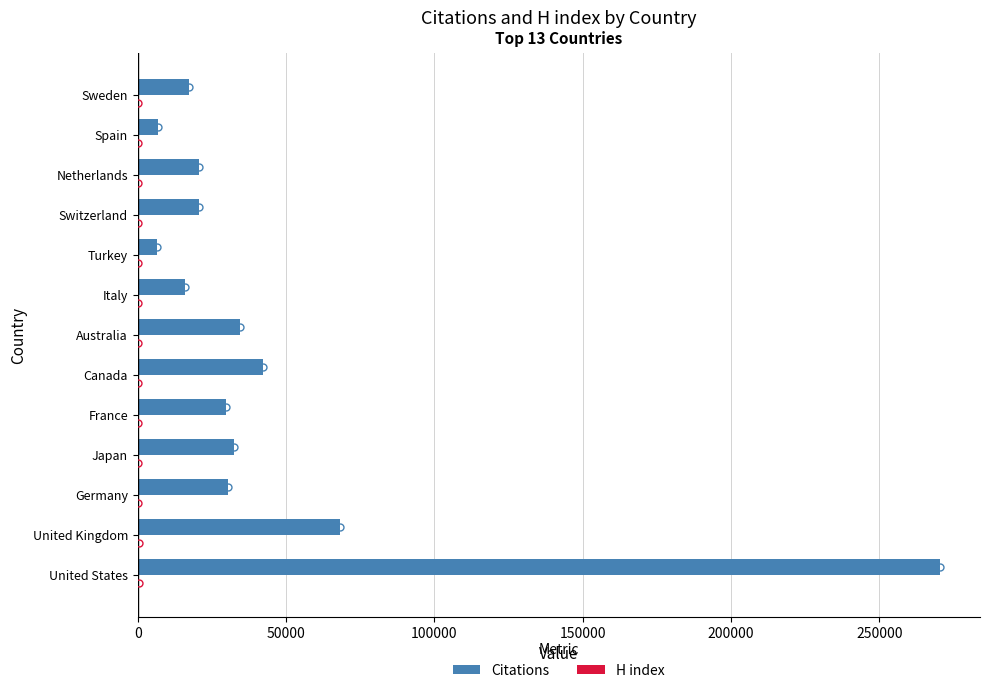

Which series has the largest total across all categories?

Citations